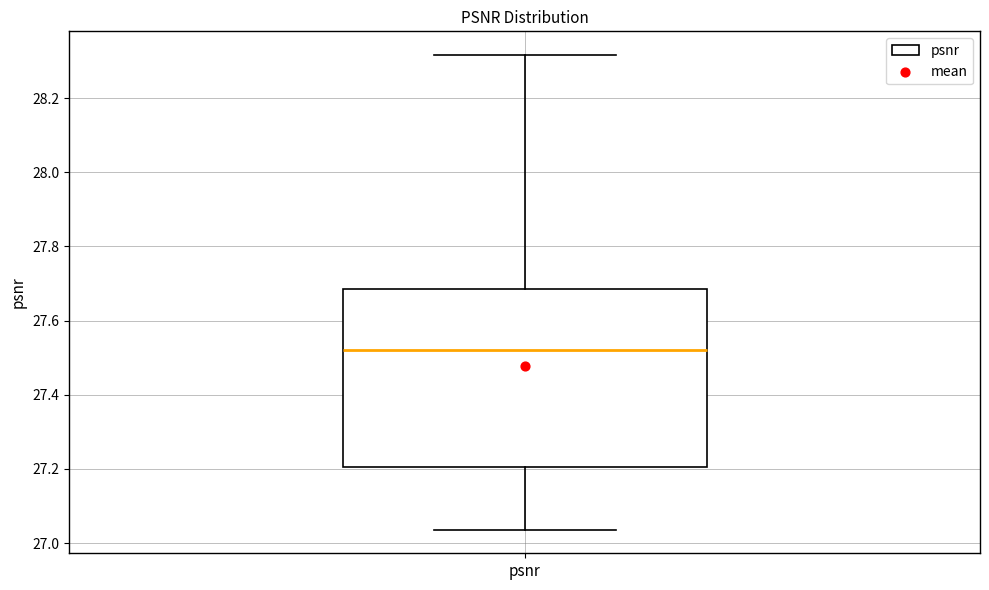

Read this box plot against the y-axis: the position of the median line, the range covered by the box, and the ends of both whiskers. The values are not printed on the chart, so give them approximately, as read against the axis.

median 27.52, box 27.20 to 27.68, whiskers 27.04 to 28.32